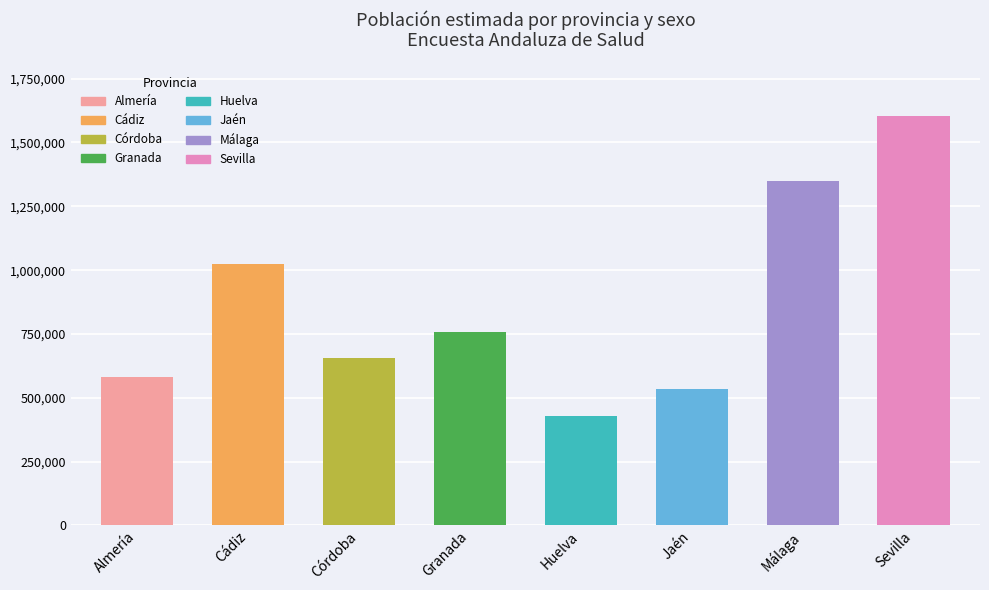

At how many categories does at least one series exceed 1203867?

2